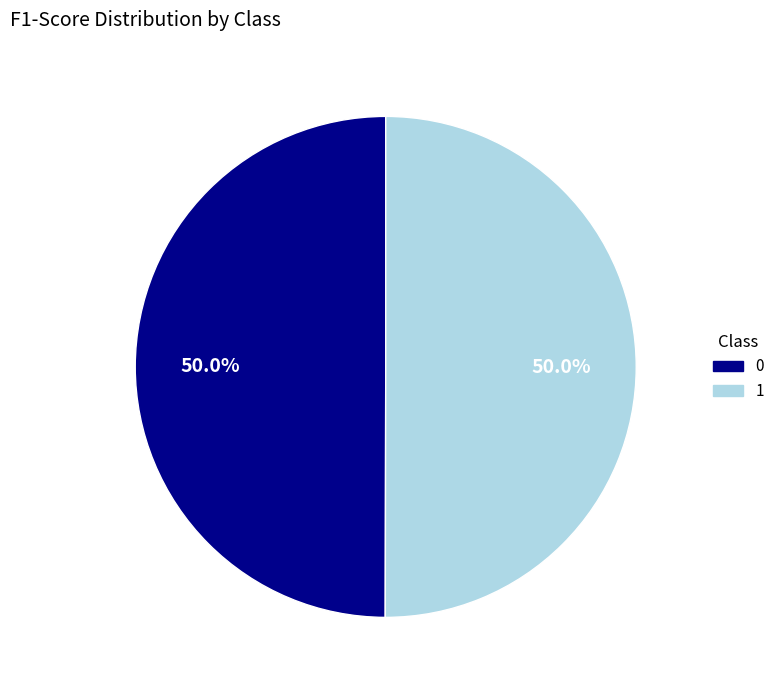

Is the sum of 1 and 0 greater than half?

Yes